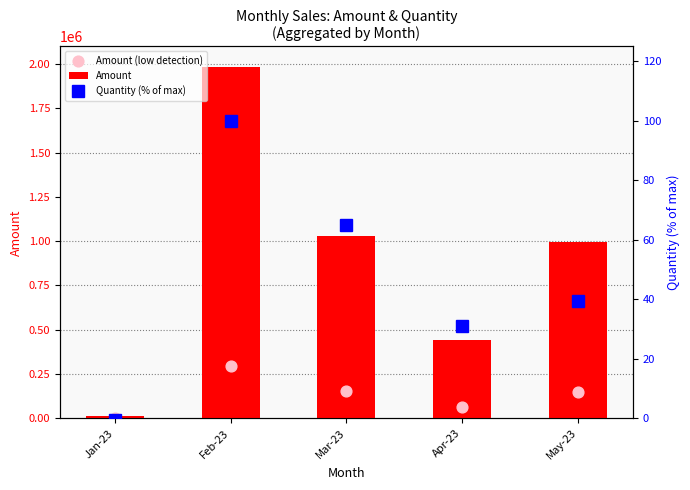

Which series has the largest total across all categories?

Amount